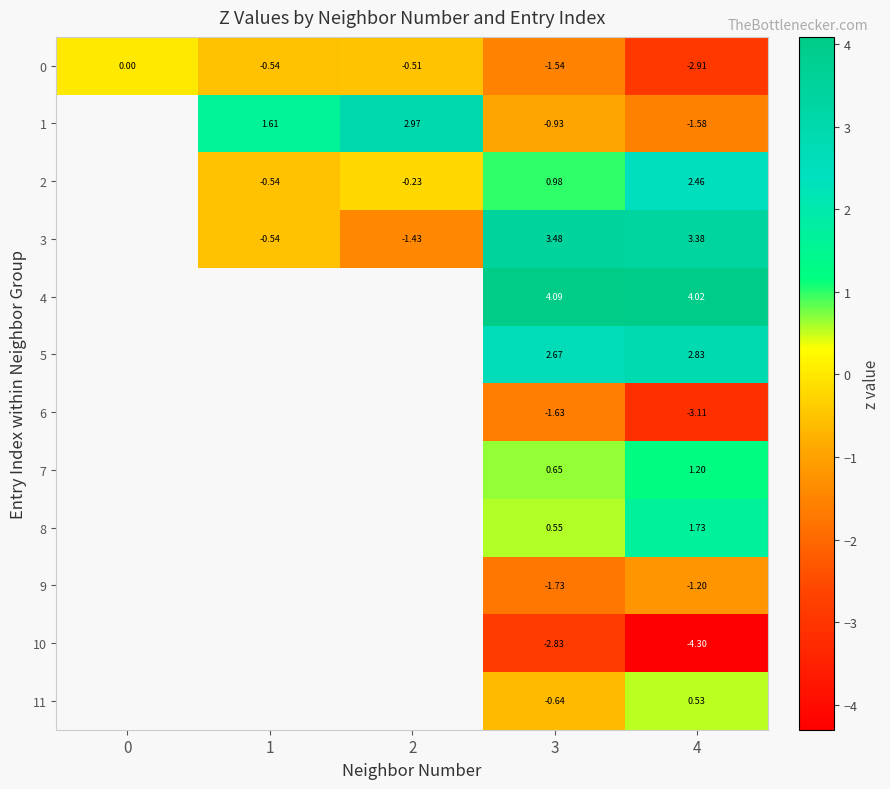

Which category has the lowest value across all series?

4